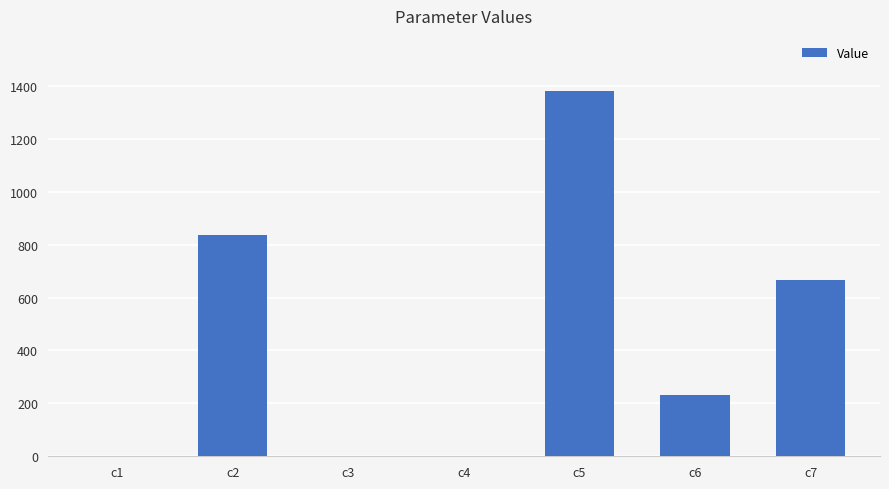

What is the change in value from c1 to c5?

+1381.2